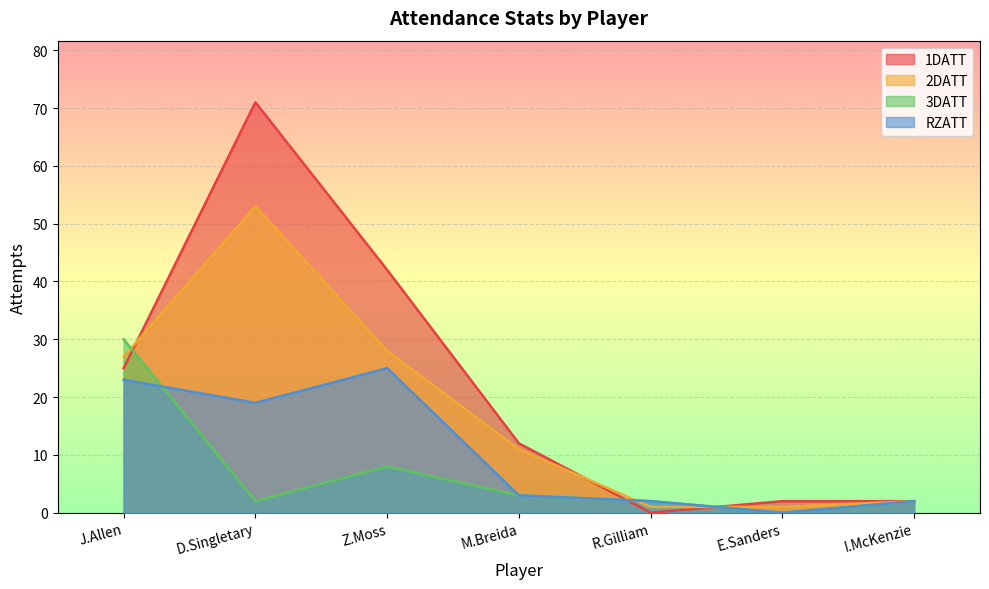

Is the value of 1DATT at Z.Moss greater than the value of 2DATT at R.Gilliam?

Yes